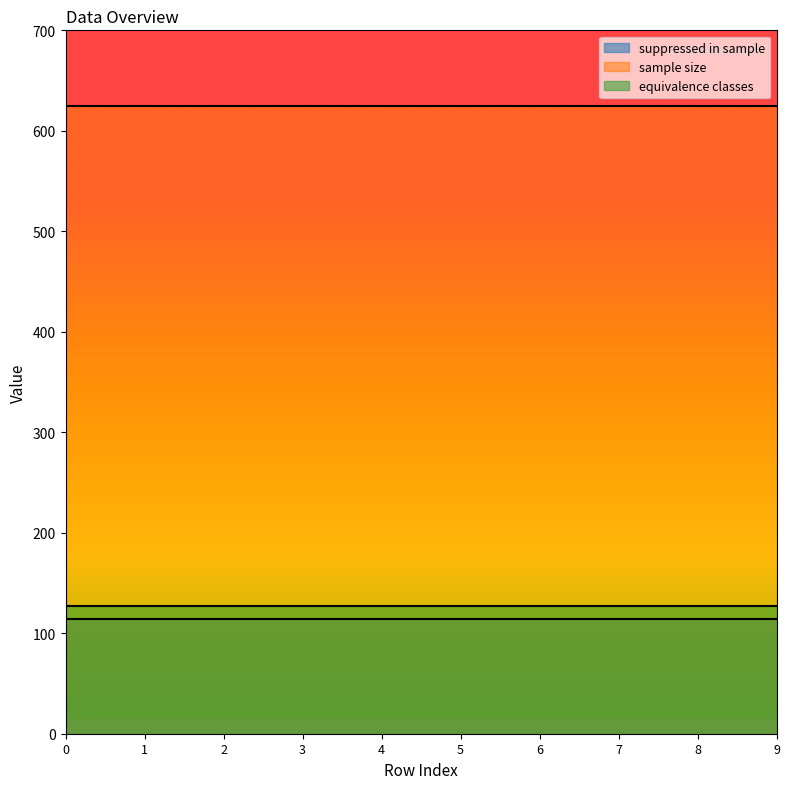

Which series has the largest total across all categories?

sample size